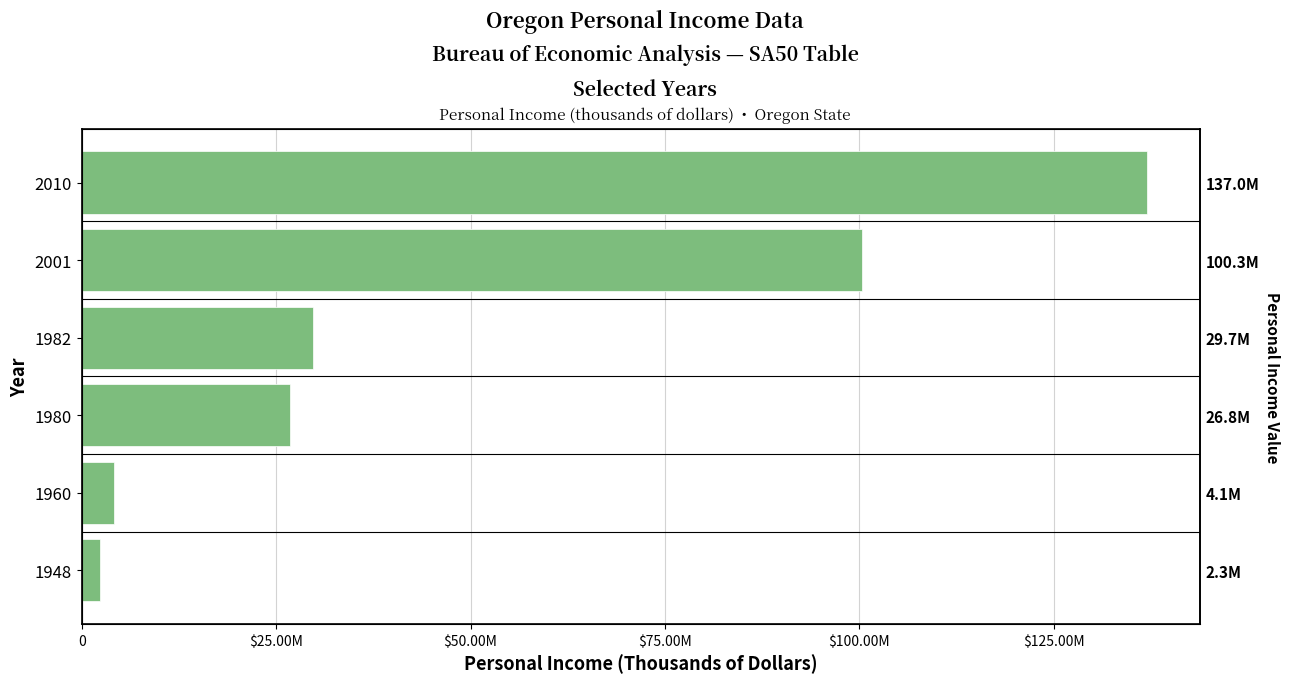

How many values are below 29703264?

3